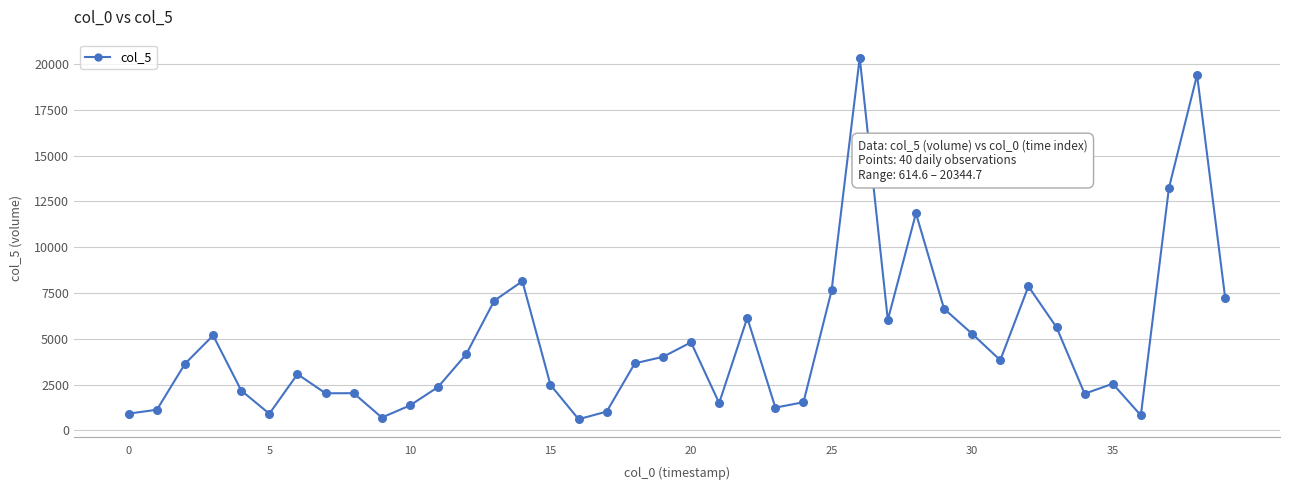

What is the maximum value shown in the chart?

20344.7